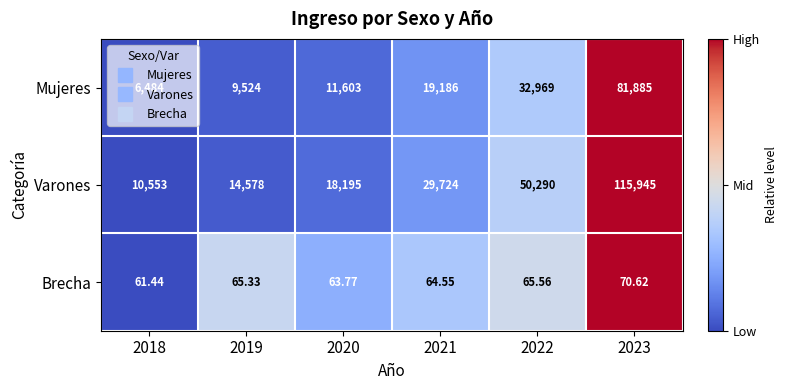

Which series has the largest total across all categories?

Varones